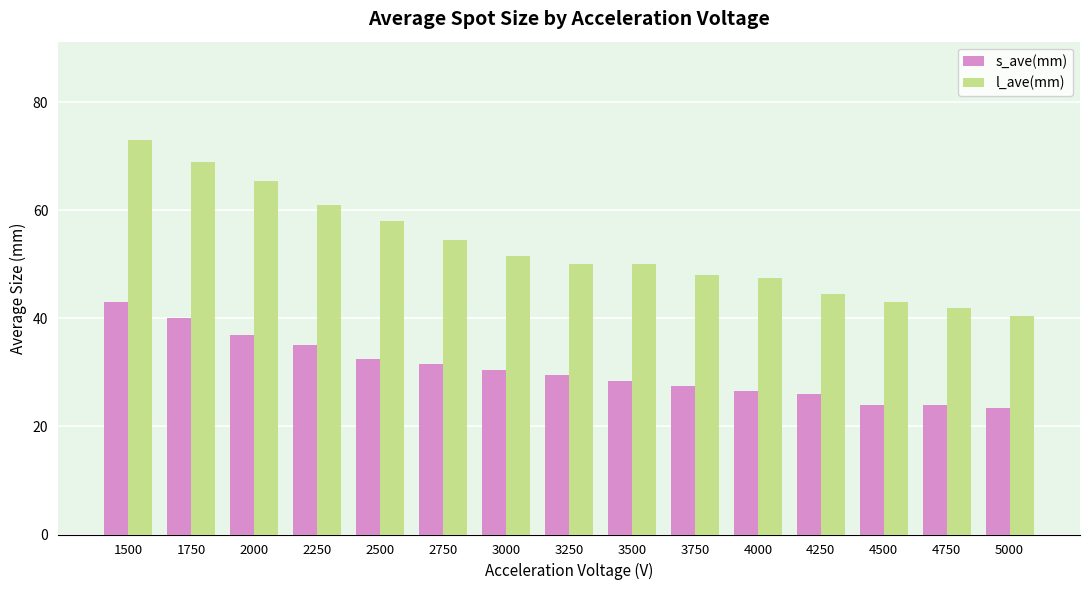

What is the value of the s_ave(mm) bar at the 15th from the left?

23.5